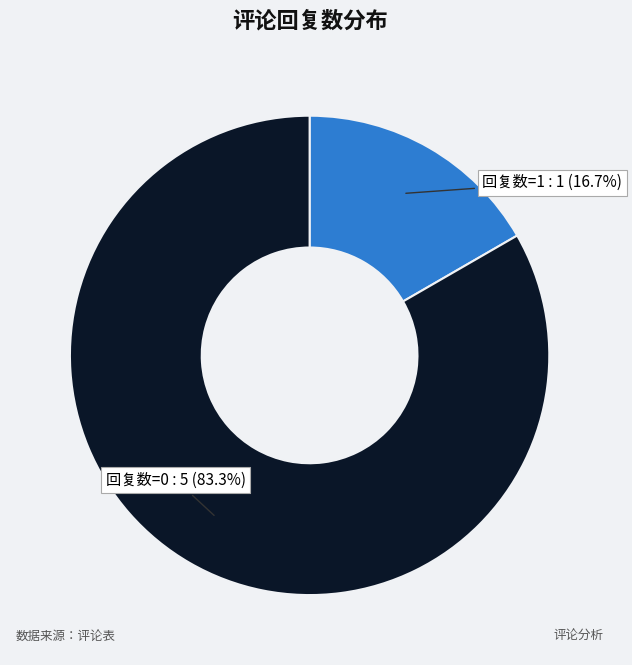

Which category has the biggest portion of the pie?

回复数=0